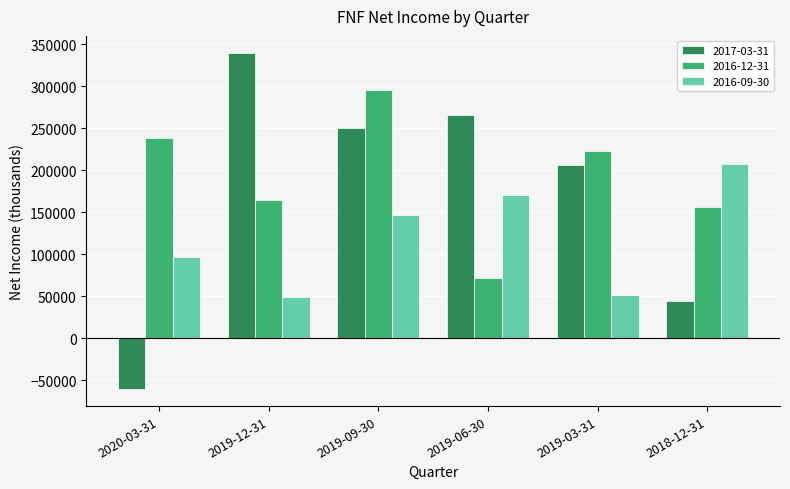

Which series has the largest total across all categories?

2016-12-31